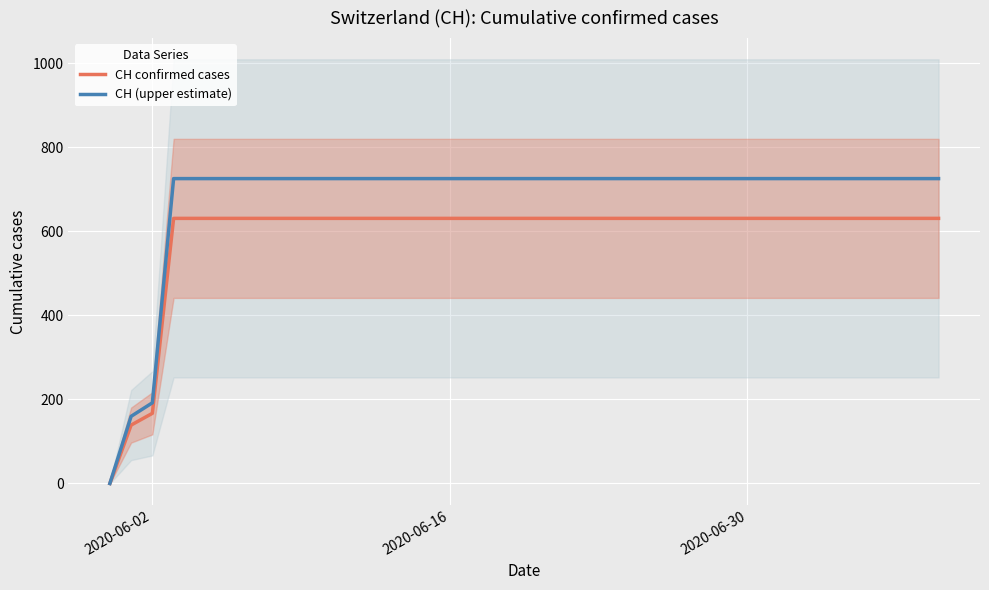

The CH (upper estimate) series shows 397.1 at 2020-06-30. True or false?

False